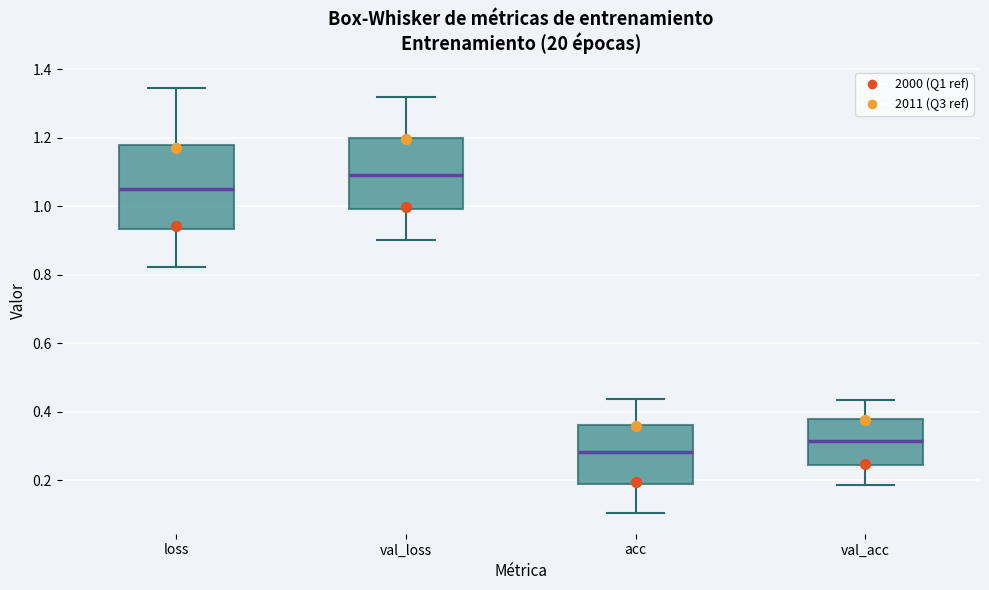

Reading left to right, transcribe this box plot: for each box, give where its median line is, the range the box spans, and where its two whiskers end, as read against the y-axis. The values are not printed on the chart, so give them approximately, as read against the axis.

loss: median 1.06, box 0.94 to 1.18, whiskers 0.82 to 1.34
val_loss: median 1.10, box 1.00 to 1.20, whiskers 0.90 to 1.32
acc: median 0.28, box 0.18 to 0.36, whiskers 0.10 to 0.44
val_acc: median 0.32, box 0.24 to 0.38, whiskers 0.18 to 0.44